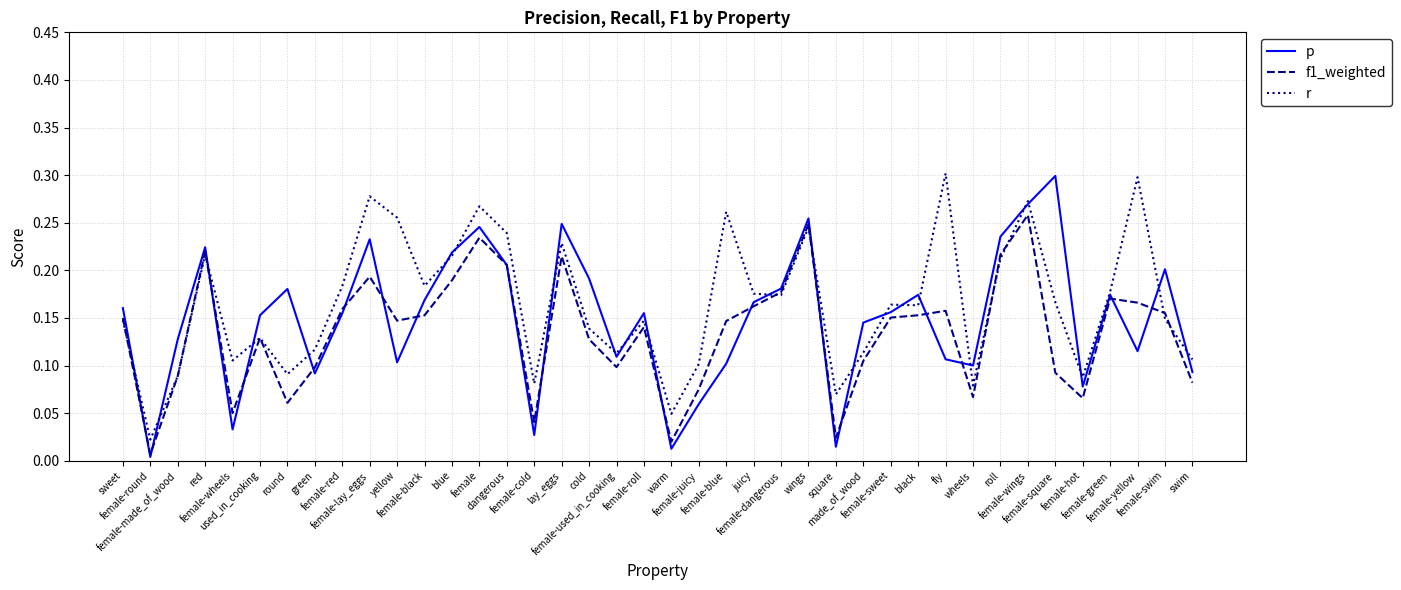

What is the total value across all series at sweet?

0.5